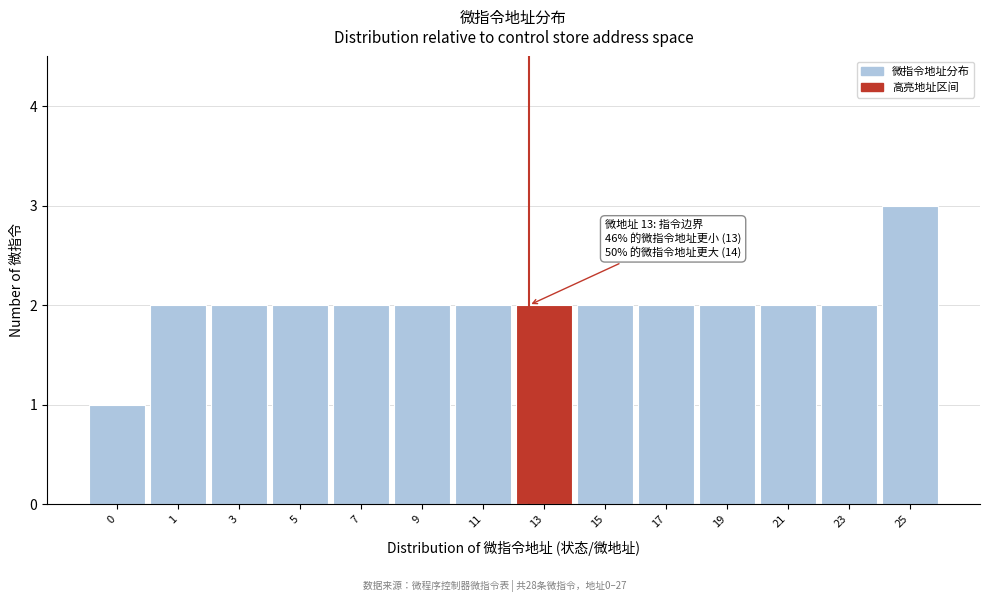

Reading left to right, transcribe all the data shown in this chart.

0=1	1=2	3=2	5=2	7=2	9=2	11=2	13=2	15=2	17=2	19=2	21=2	23=2	25=3